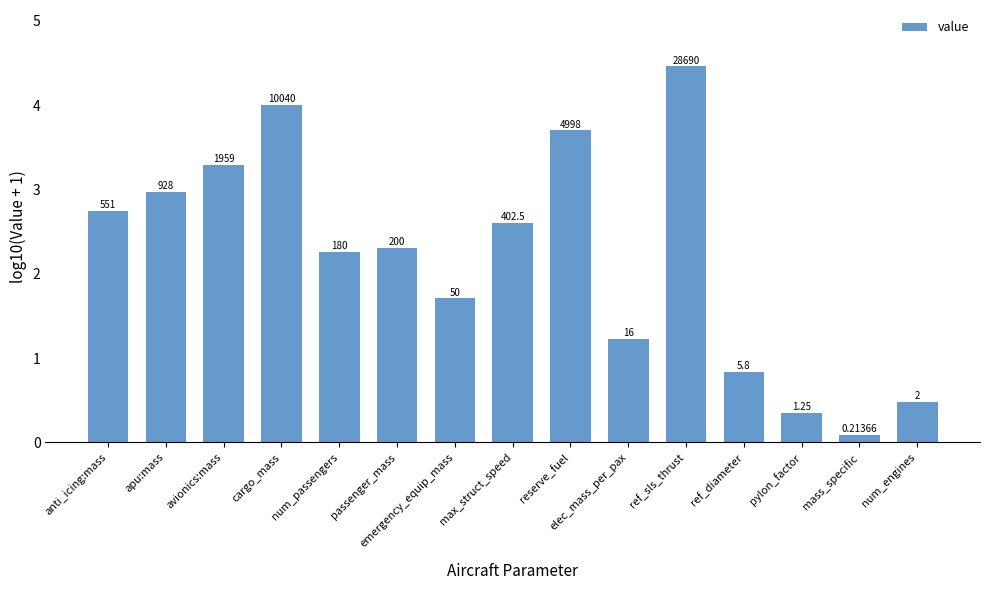

How many bars are there in total?

15